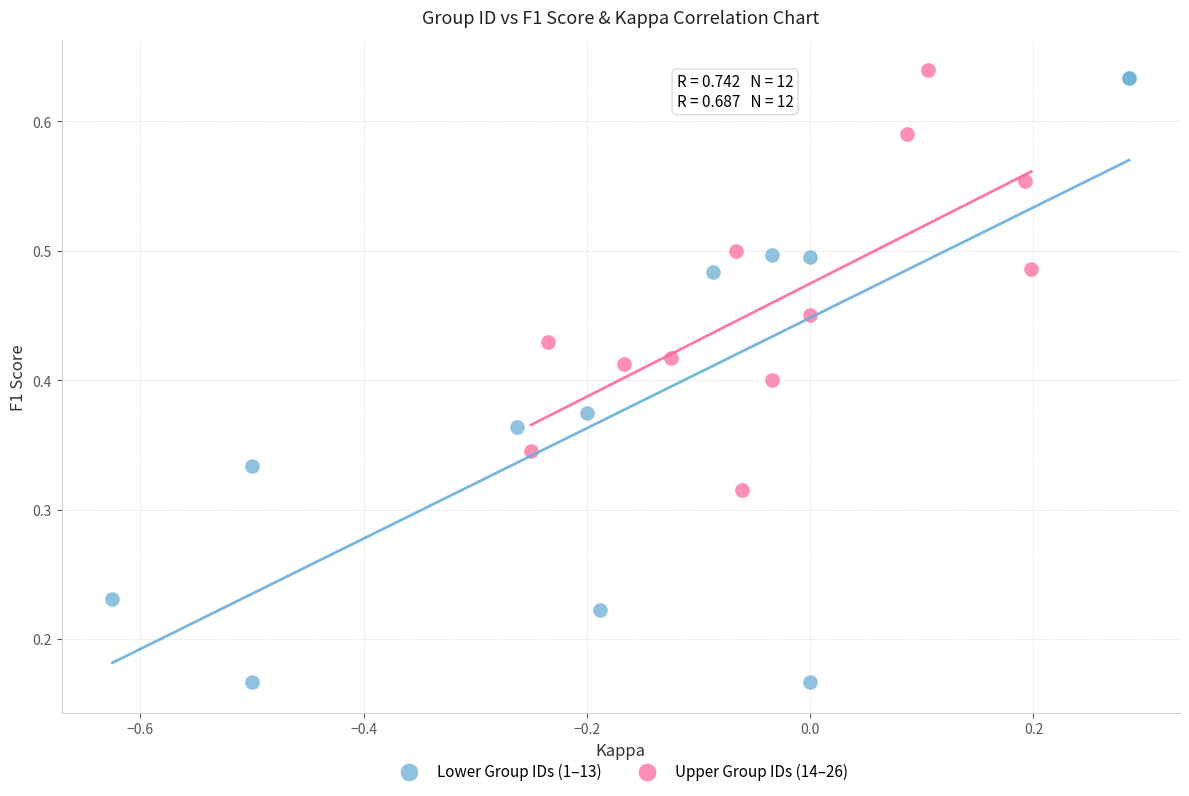

Which series contains the lowest Y value?

Lower Group IDs (1–13)